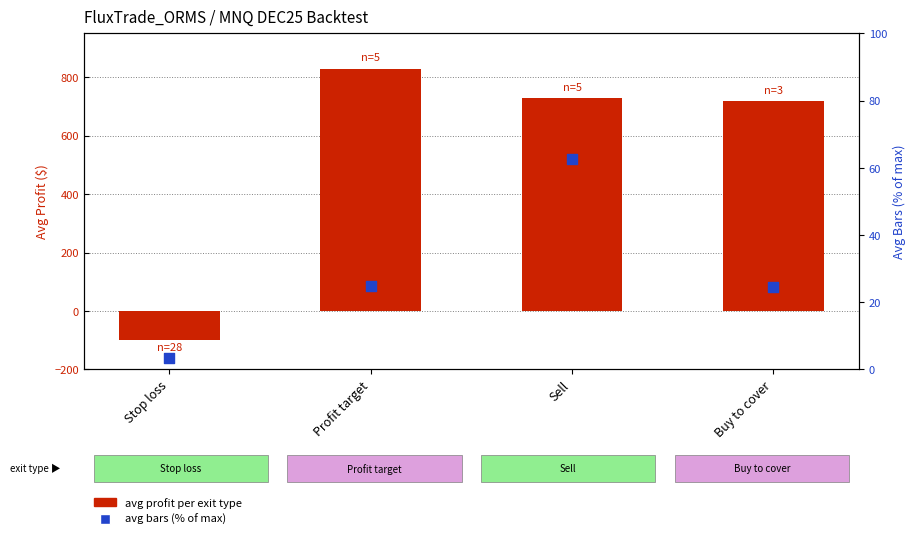

Which series contains the highest Y value?

avg profit per exit type